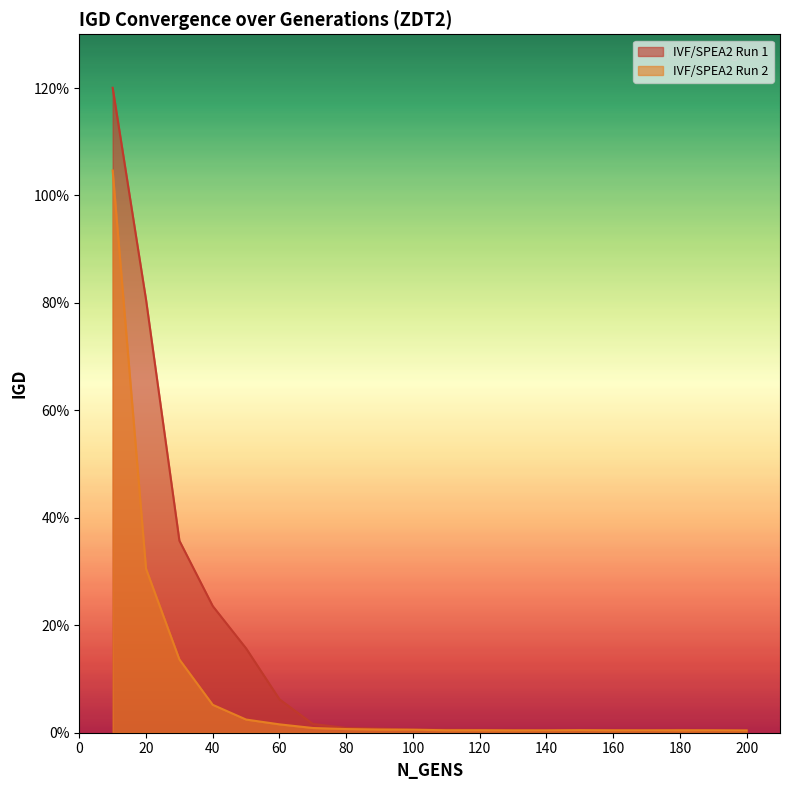

Does the chart display data point markers on the line(s)?

No